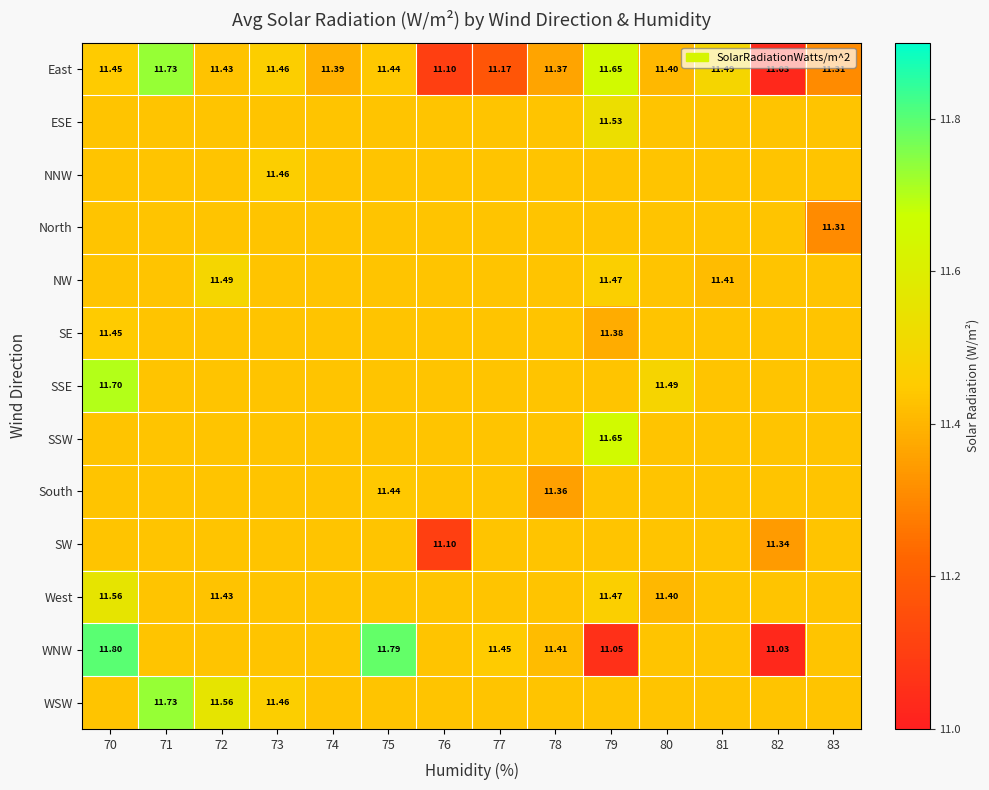

What is the sum of the SSW values at 78 and 77?

22.9